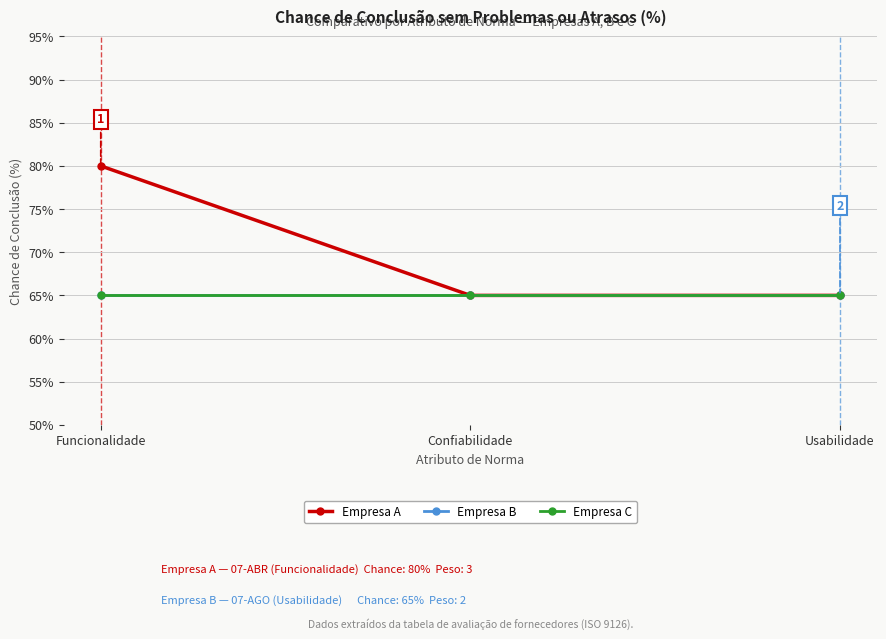

Does the chart have visible grid lines?

Yes